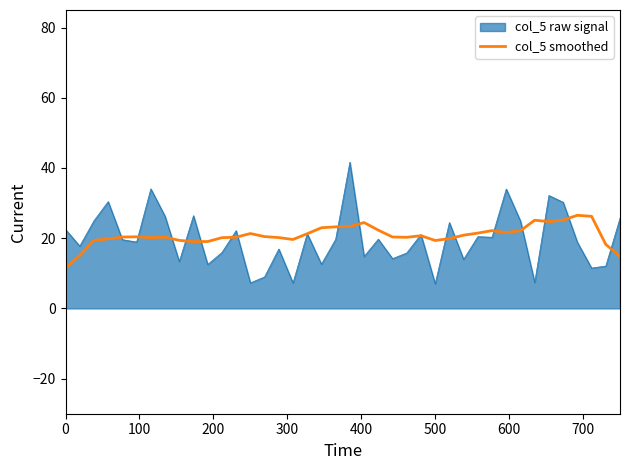

Which series has the widest spread of values?

col_5 raw signal